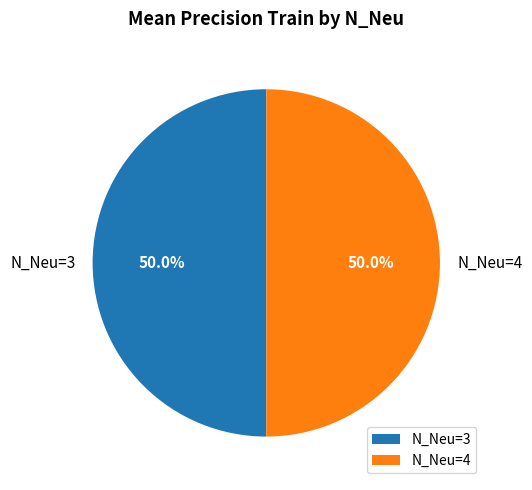

How many segments does this pie chart have?

2